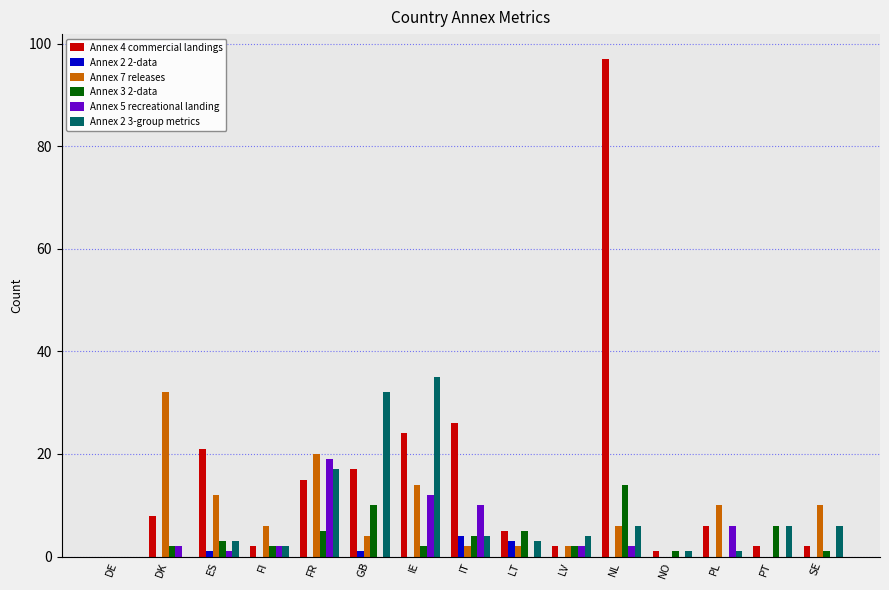

Is it true that Annex 4 commercial landings equals 23 at NL?

False